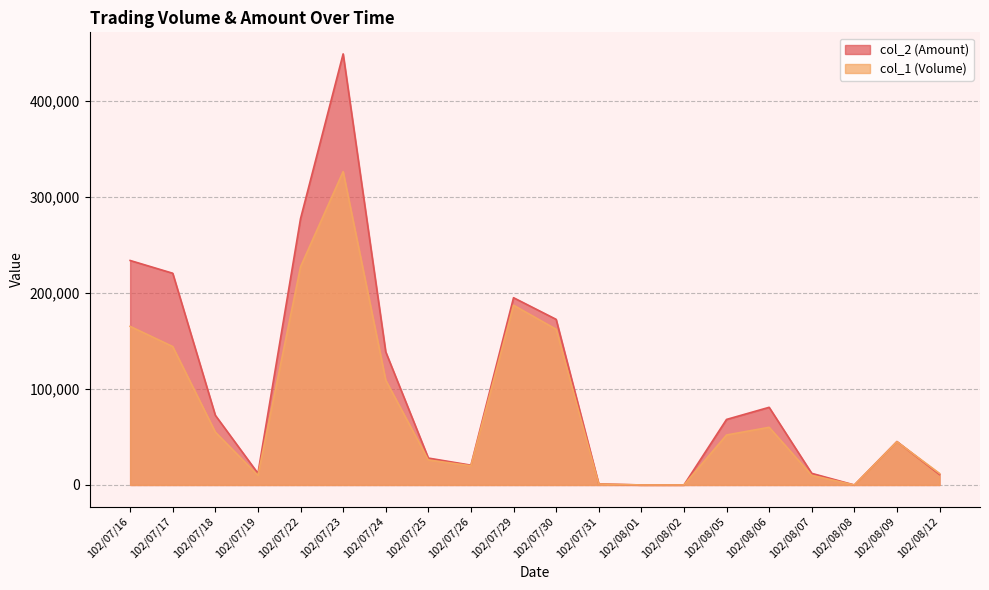

At which category is the sum across all series the highest?

102/07/23